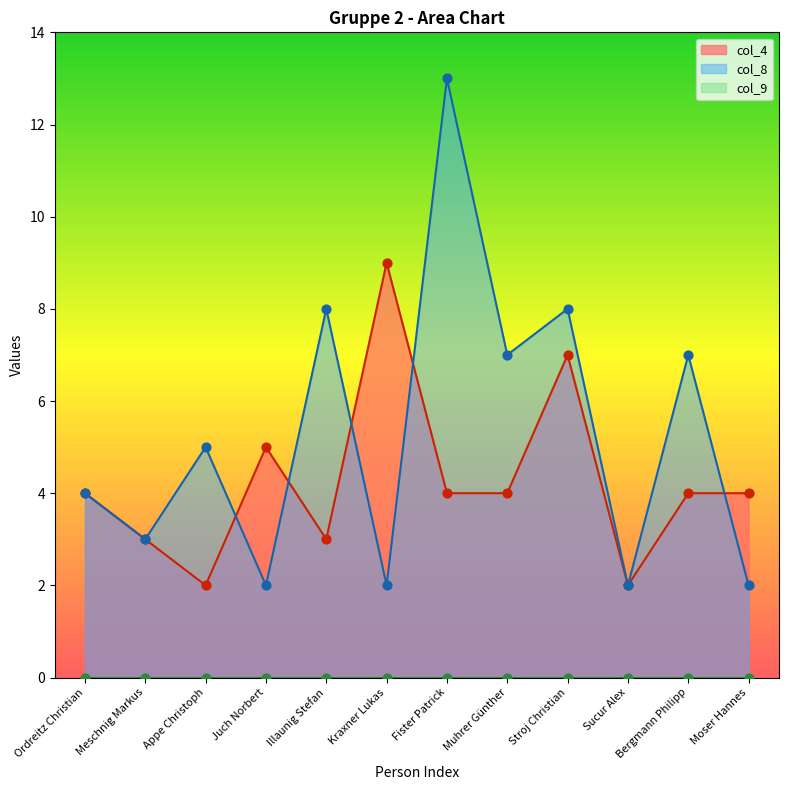

At which category is the sum across all series the highest?

Fister Patrick